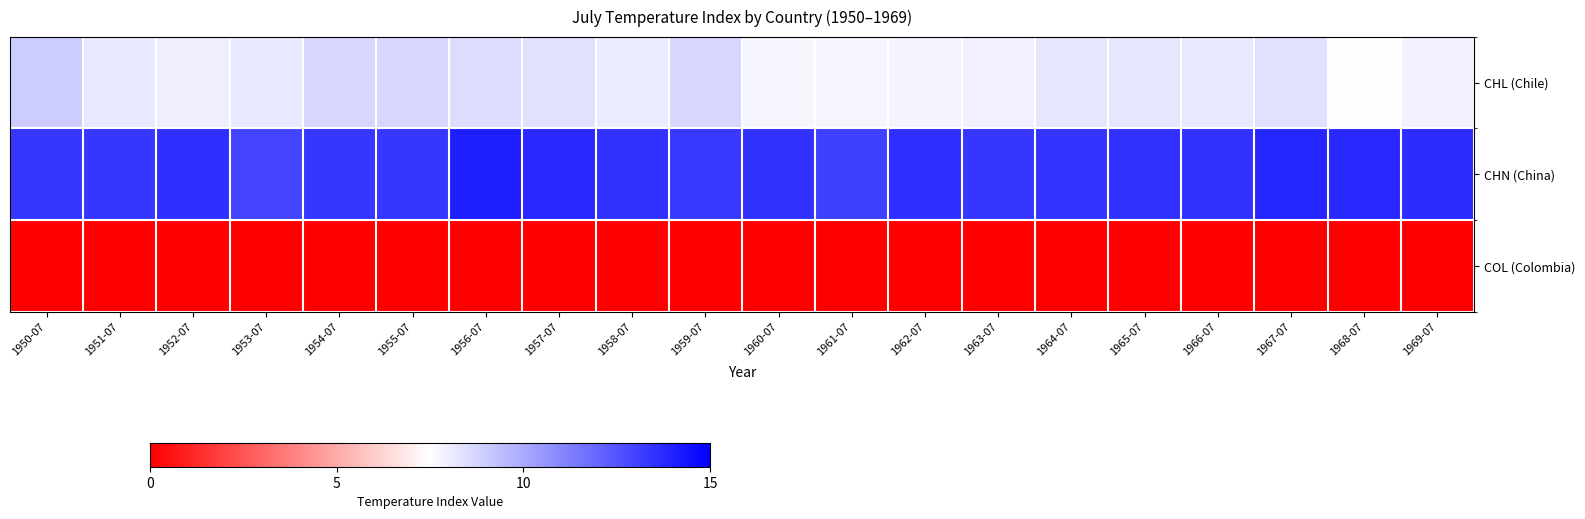

Count the number of data series in this chart.

3